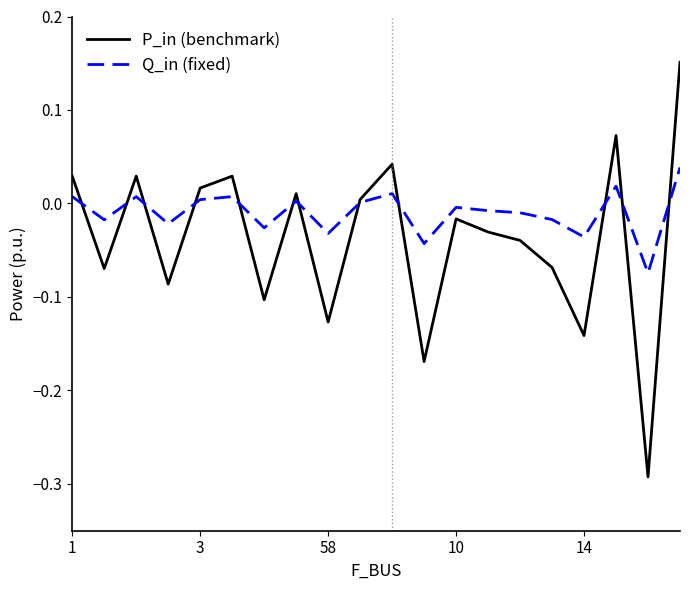

List the series in order of their overall mean, lowest first.

P_in (benchmark), Q_in (fixed)